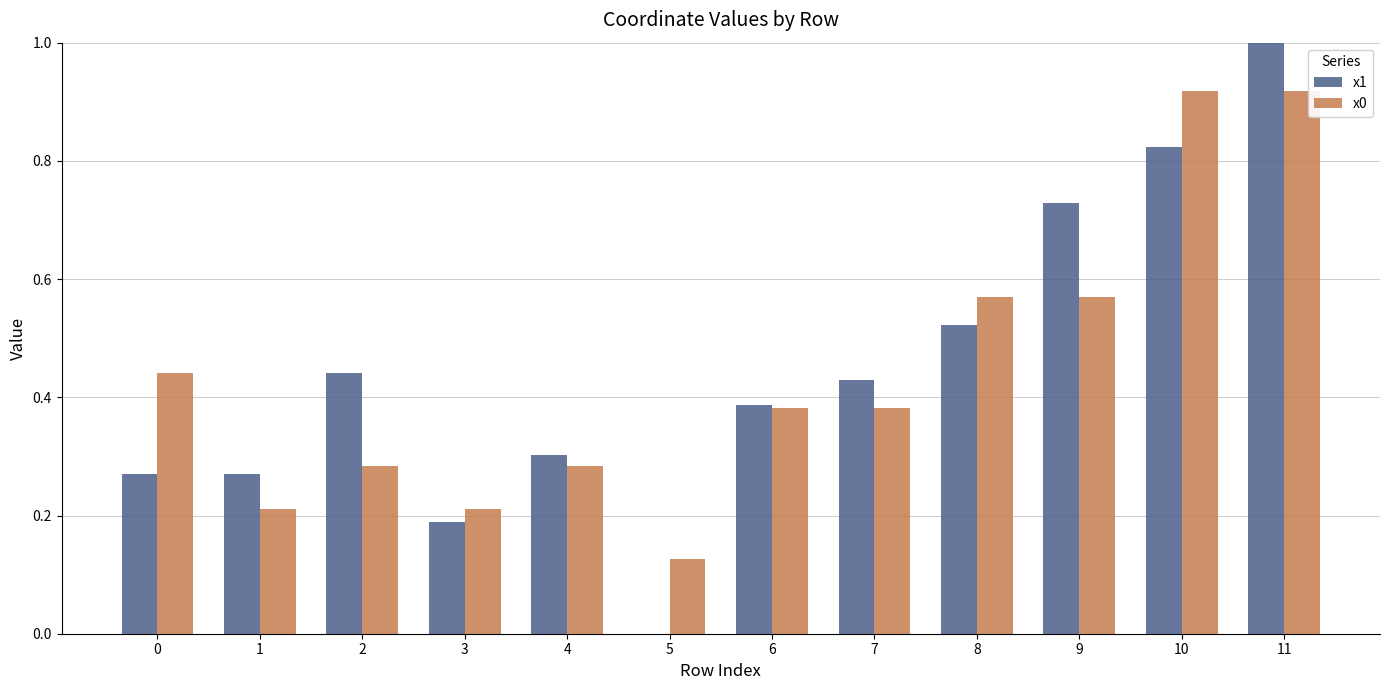

The value of x0 at 7 is 0.6. True or false?

False